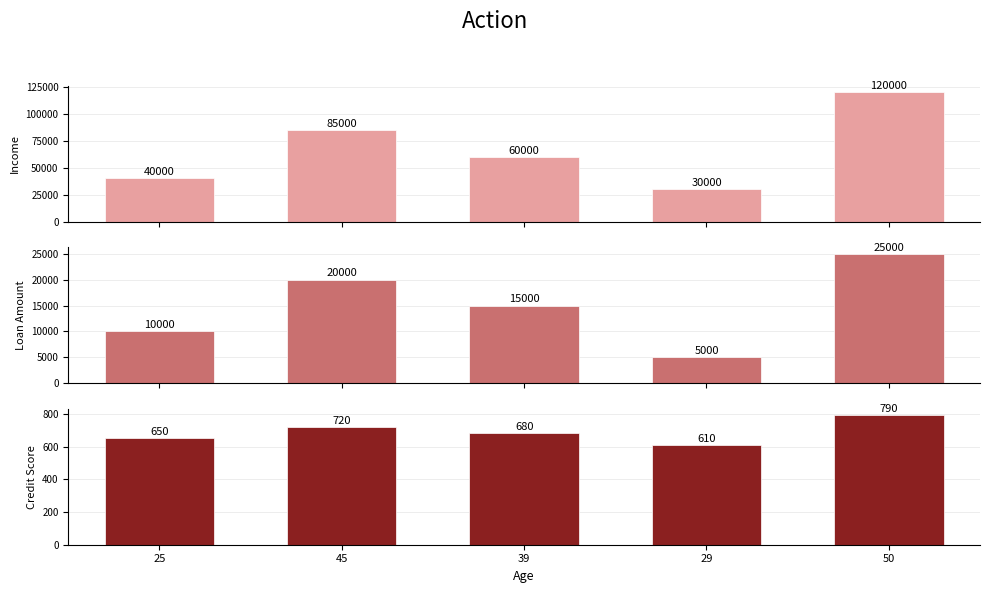

How many values in the income series exceed 60000?

2